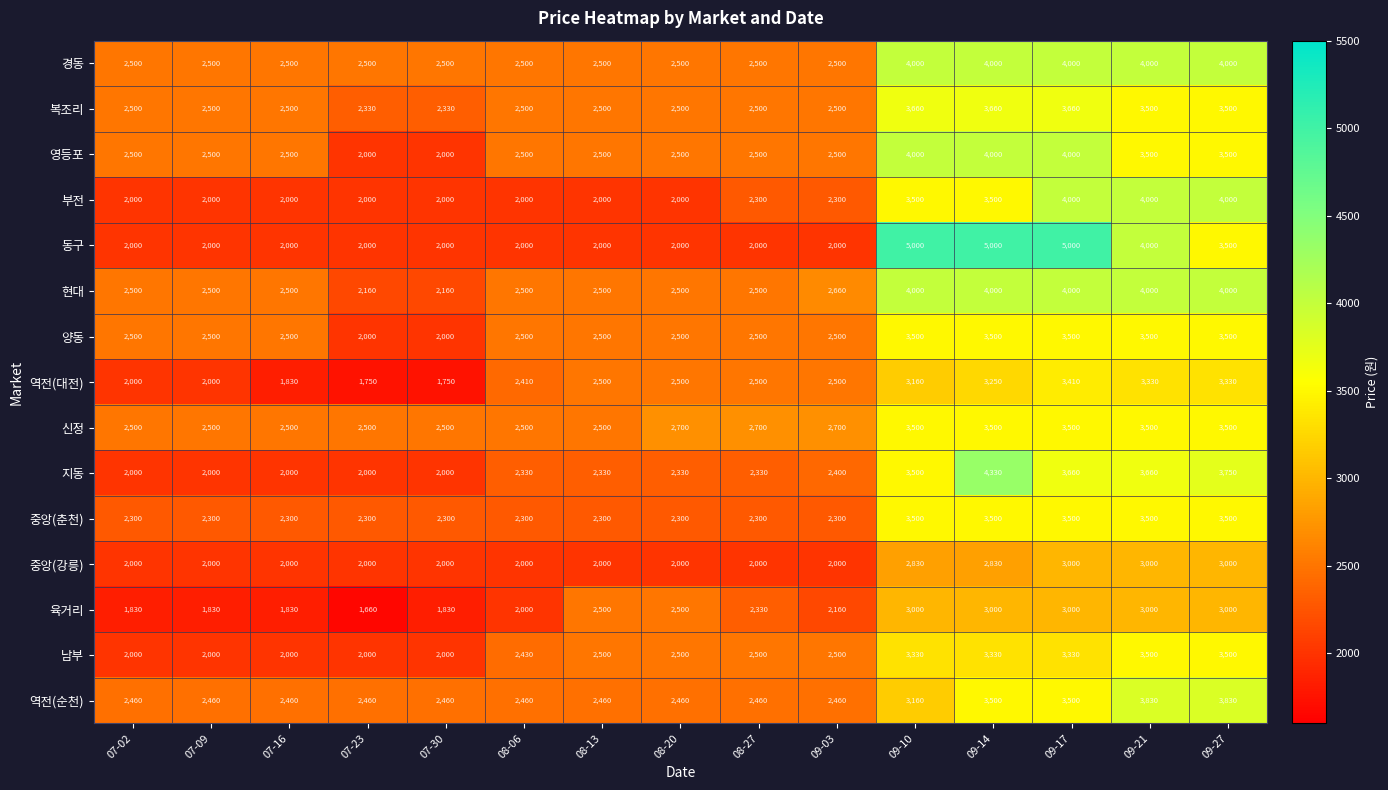

At how many categories does at least one series exceed 4079?

3